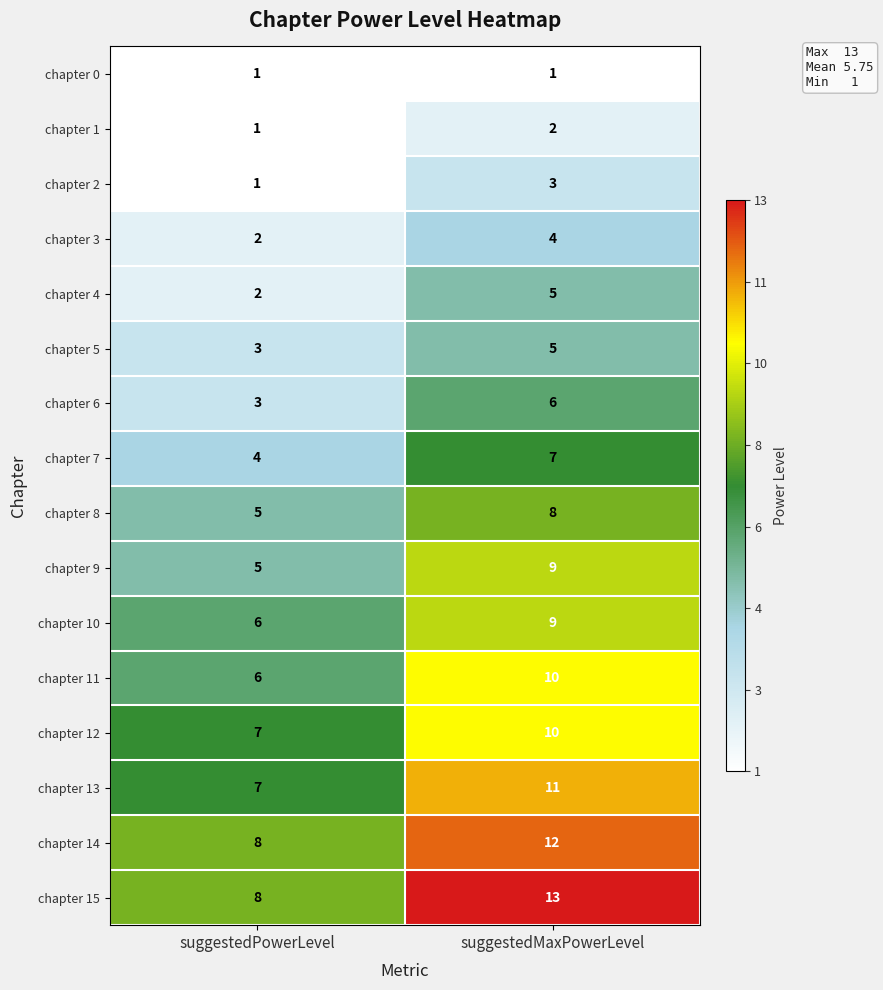

What is the difference between the chapter 13 values at suggestedMaxPowerLevel and suggestedPowerLevel?

4